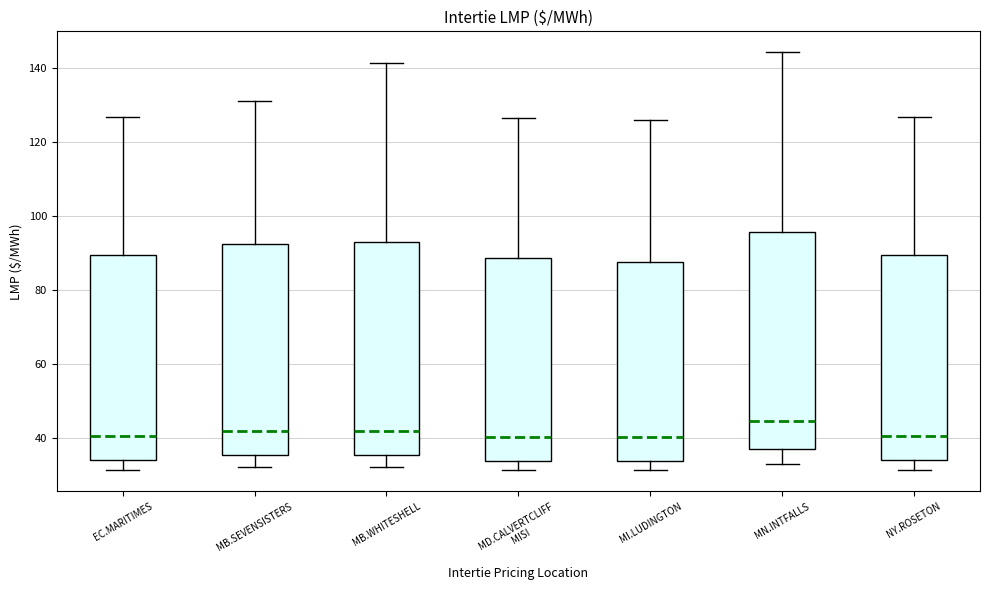

Reading left to right, transcribe this box plot: for each box, give where its median line is, the range the box spans, and where its two whiskers end, as read against the y-axis. The values are not printed on the chart, so give them approximately, as read against the axis.

EC.MARITIMES: median 40, box 34 to 90, whiskers 32 to 126
MB.SEVENSISTERS: median 42, box 36 to 92, whiskers 32 to 132
MB.WHITESHELL: median 42, box 36 to 94, whiskers 32 to 142
MD.CALVERTCLIFF MISI: median 40, box 34 to 88, whiskers 32 to 126
MI.LUDINGTON: median 40, box 34 to 88, whiskers 32 to 126
MN.INTFALLS: median 44, box 38 to 96, whiskers 34 to 144
NY.ROSETON: median 40, box 34 to 90, whiskers 32 to 126